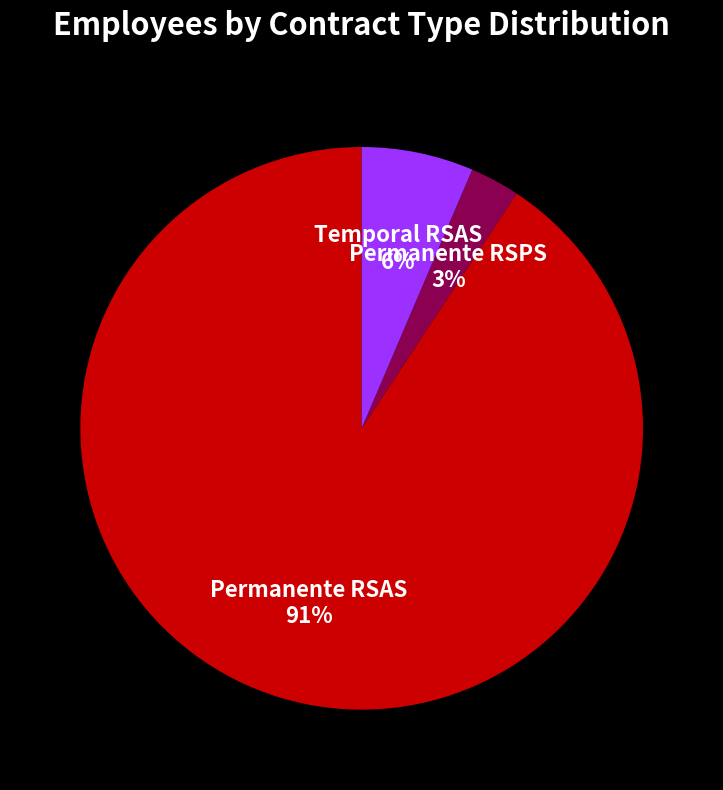

How many segments does this pie chart have?

3